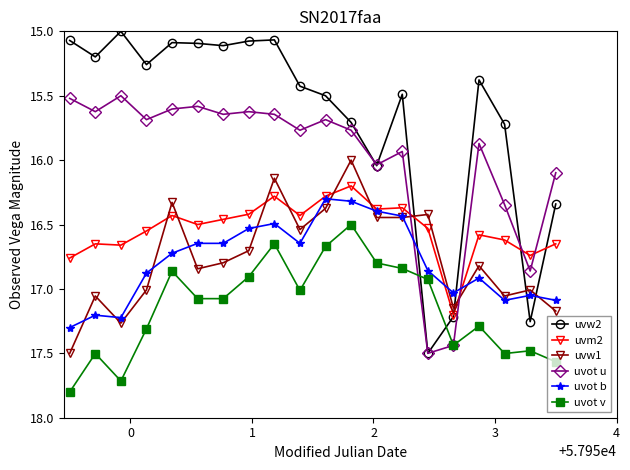

What is the minimum value for uvw2?

15.0